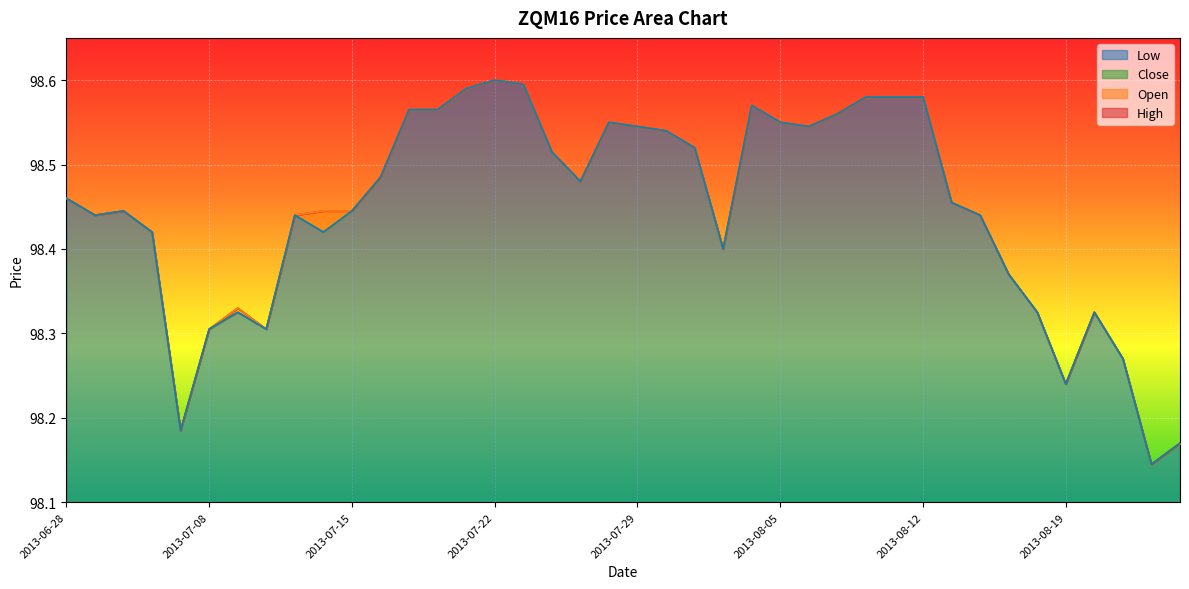

Reading left to right, list all the values displayed in this chart.

High: 98.5	98.4	98.4	98.4	98.2	98.3	98.3	98.3	98.4	98.4	98.4	98.5	98.6	98.6	98.6	98.6	98.6	98.5	98.5	98.5	98.5	98.5	98.5	98.4	98.6	98.5	98.5	98.6	98.6	98.6	98.6	98.5	98.4	98.4	98.3	98.2	98.3	98.3	98.1	98.2
Open: 98.5	98.4	98.4	98.4	98.2	98.3	98.3	98.3	98.4	98.4	98.4	98.5	98.6	98.6	98.6	98.6	98.6	98.5	98.5	98.5	98.5	98.5	98.5	98.4	98.6	98.5	98.5	98.6	98.6	98.6	98.6	98.5	98.4	98.4	98.3	98.2	98.3	98.3	98.1	98.2
Close: 98.5	98.4	98.4	98.4	98.2	98.3	98.3	98.3	98.4	98.4	98.4	98.5	98.6	98.6	98.6	98.6	98.6	98.5	98.5	98.5	98.5	98.5	98.5	98.4	98.6	98.5	98.5	98.6	98.6	98.6	98.6	98.5	98.4	98.4	98.3	98.2	98.3	98.3	98.1	98.2
Low: 98.5	98.4	98.4	98.4	98.2	98.3	98.3	98.3	98.4	98.4	98.4	98.5	98.6	98.6	98.6	98.6	98.6	98.5	98.5	98.5	98.5	98.5	98.5	98.4	98.6	98.5	98.5	98.6	98.6	98.6	98.6	98.5	98.4	98.4	98.3	98.2	98.3	98.3	98.1	98.2